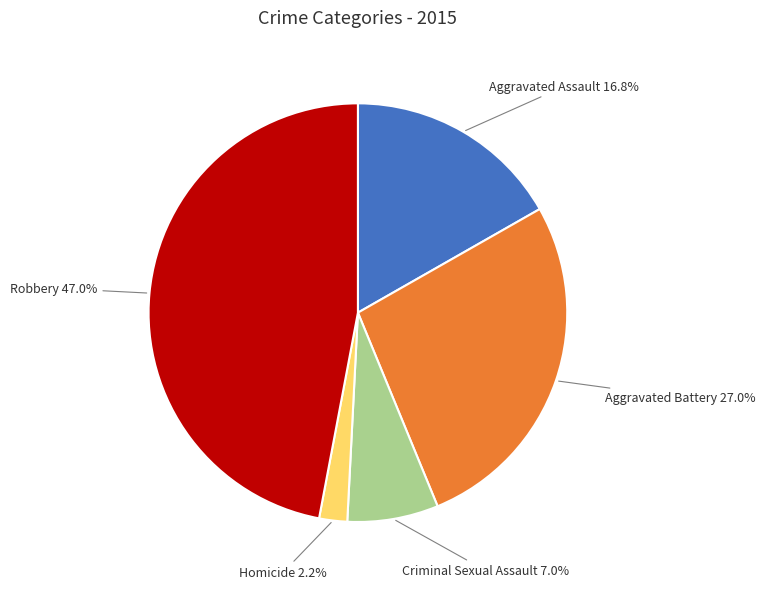

How many segments does this pie chart have?

5